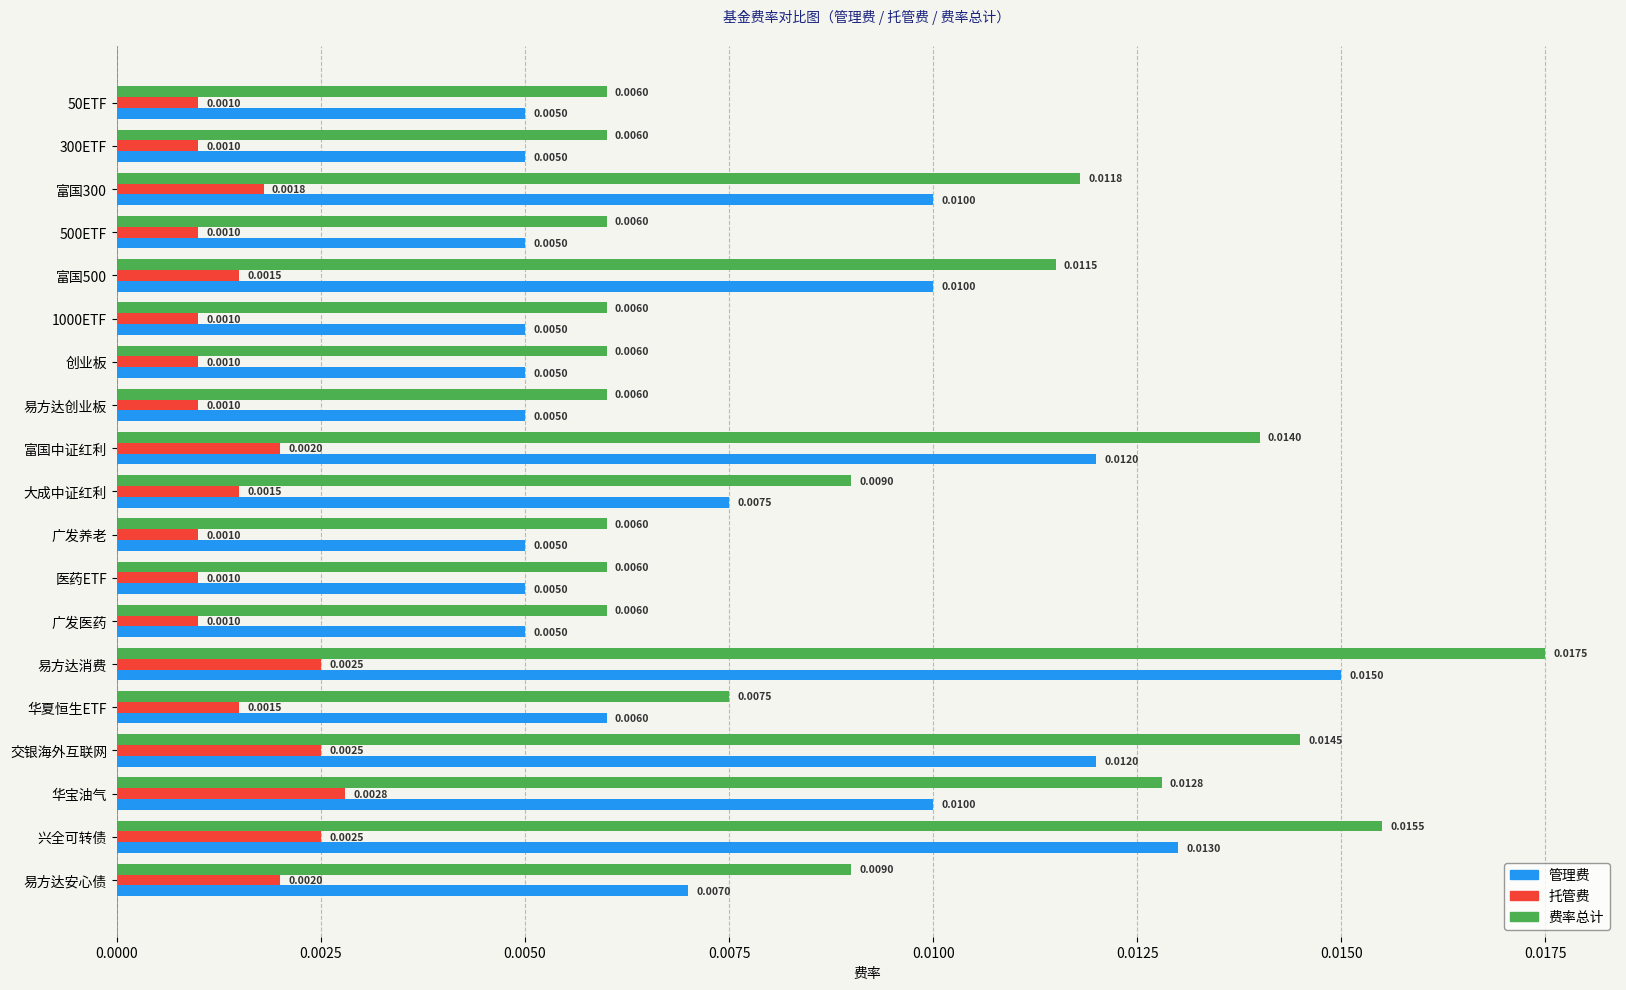

Which series has the largest total across all categories?

费率总计